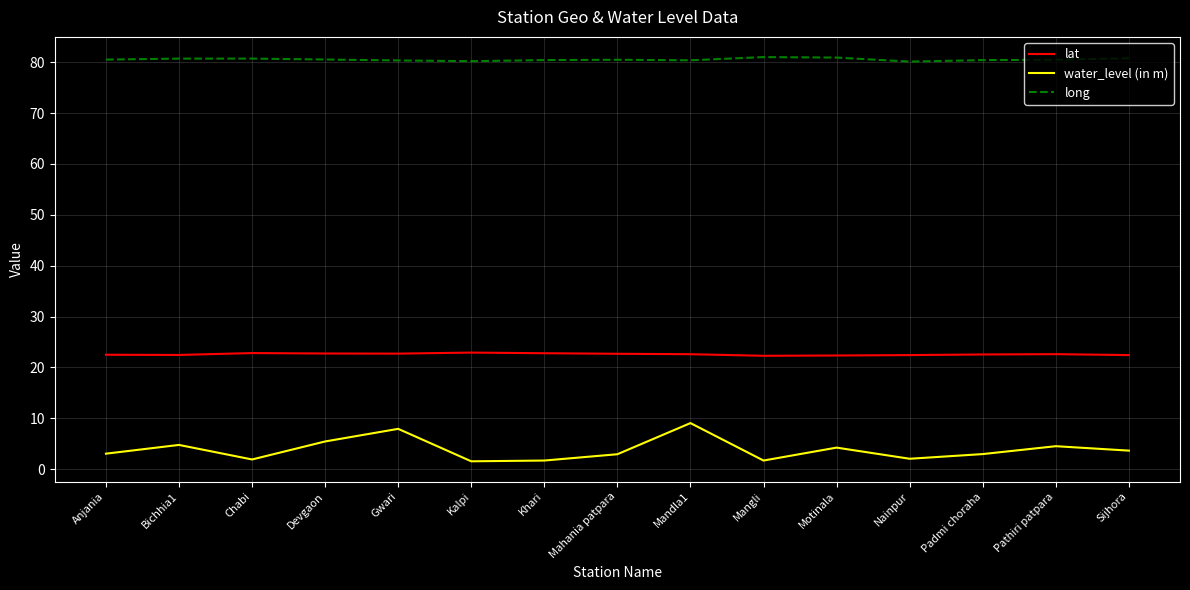

What is the sum of all water_level (in m) values?

57.5